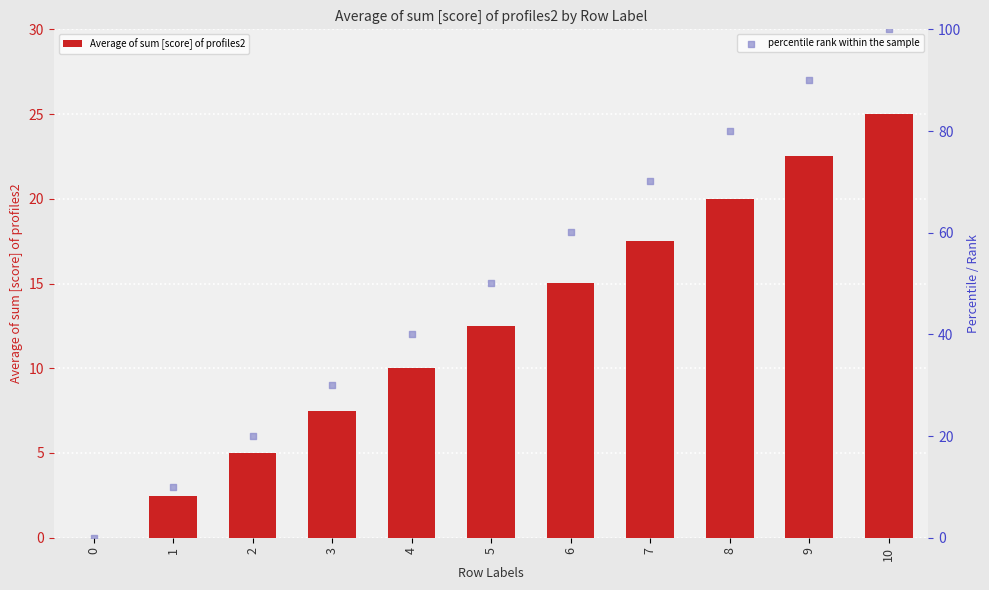

What are all the series names shown in the legend?

Average of sum [score] of profiles2, percentile rank within the sample